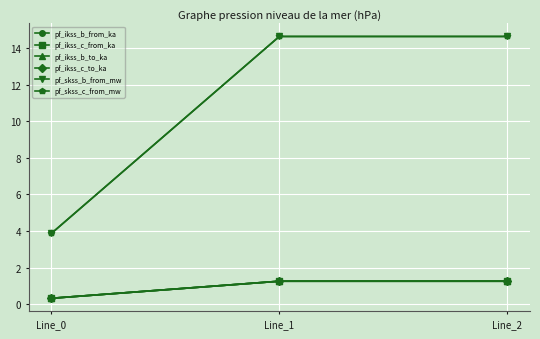

Between Line_1 and Line_2, which series saw the biggest shift?

pf_ikss_b_from_ka